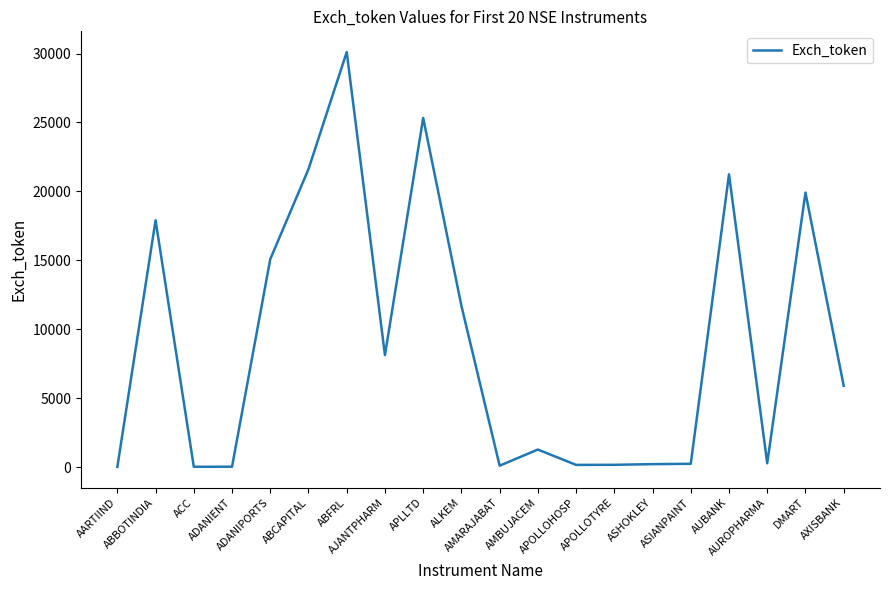

Approximately how many times larger is the value at ADANIPORTS compared to APOLLOHOSP?

96.1